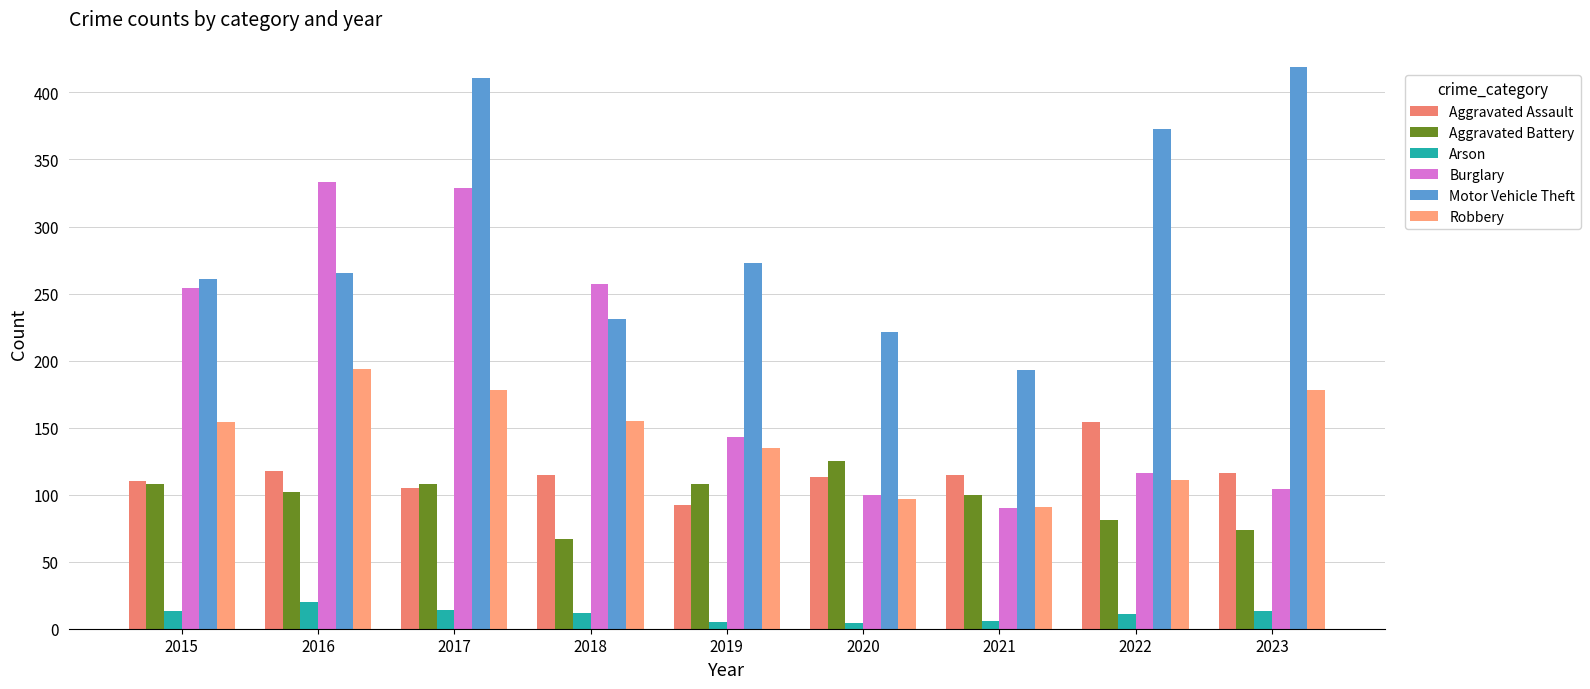

Does the chart contain any negative values?

No